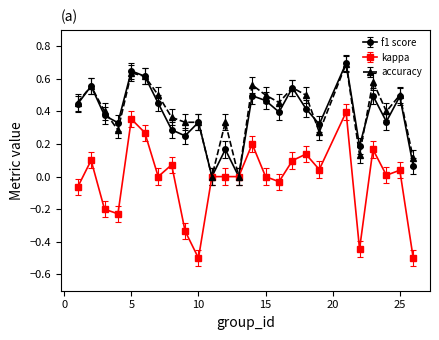

What is the difference between the maximum and minimum values in the accuracy series?

0.7